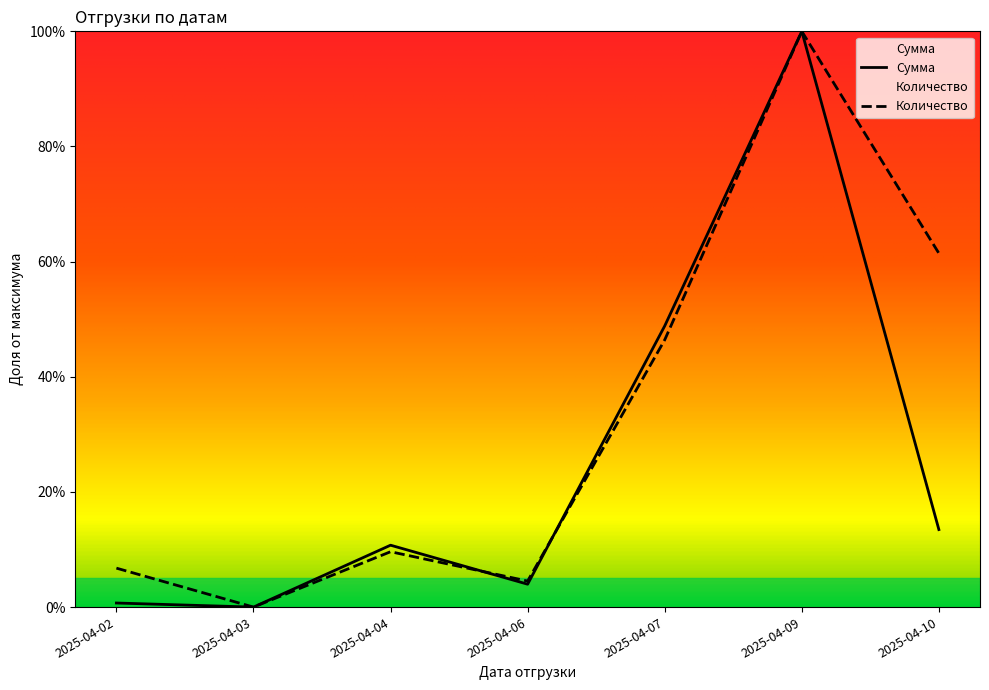

Which has a higher value, 2025-04-10 or 2025-04-07?

2025-04-07